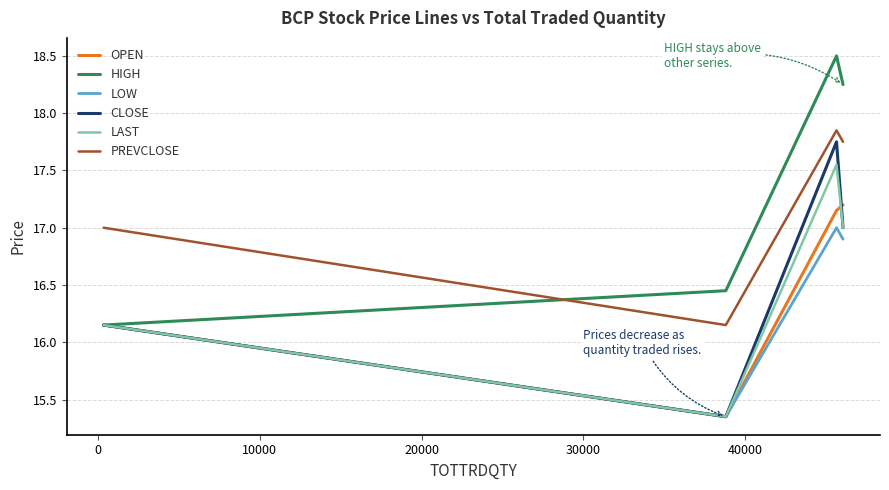

Which series has the largest total across all categories?

HIGH